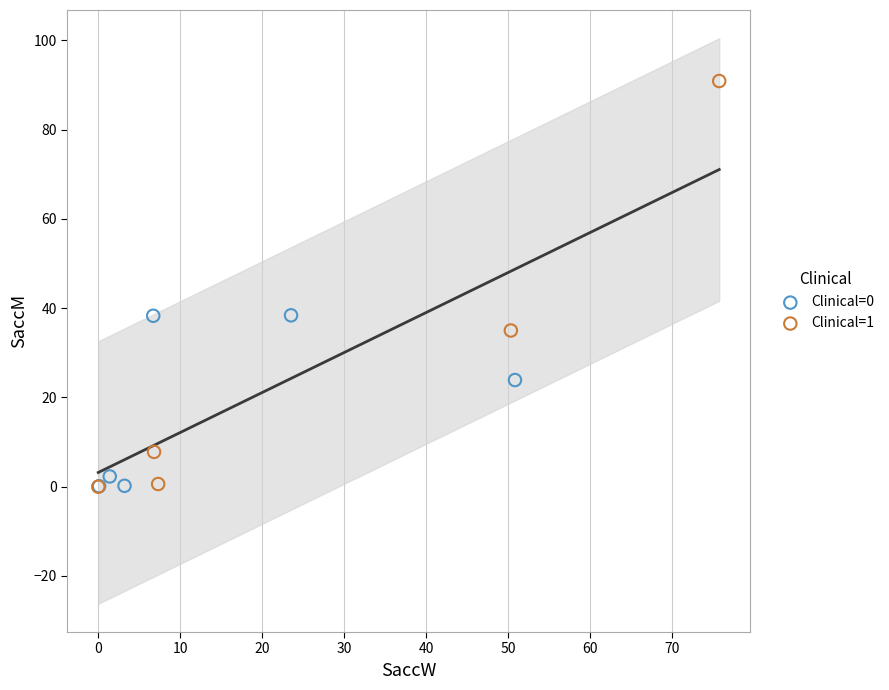

Which series contains the highest Y value?

Clinical=1